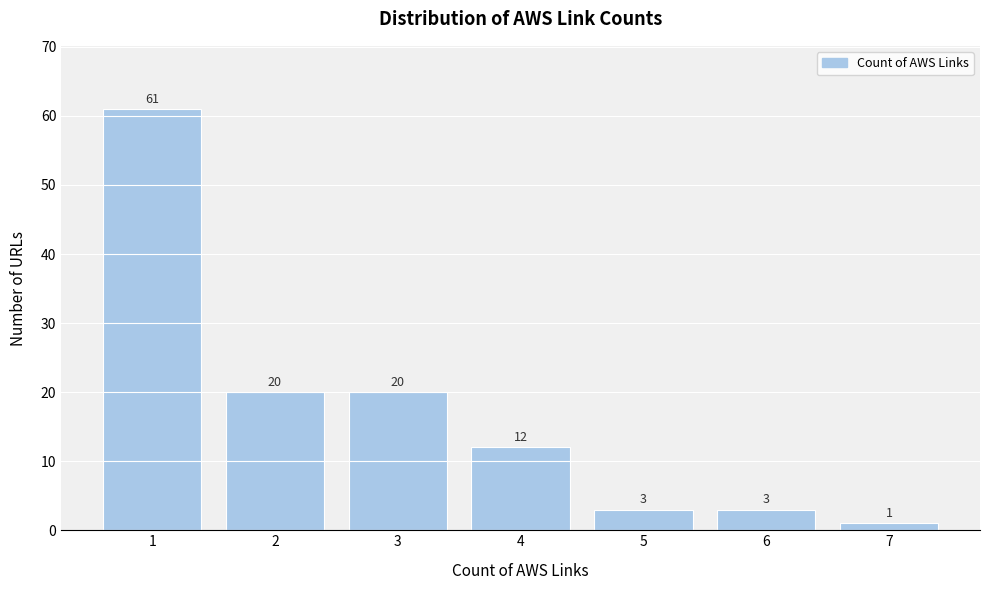

Reading left to right, what are all the values shown in this chart?

61	20	20	12	3	3	1